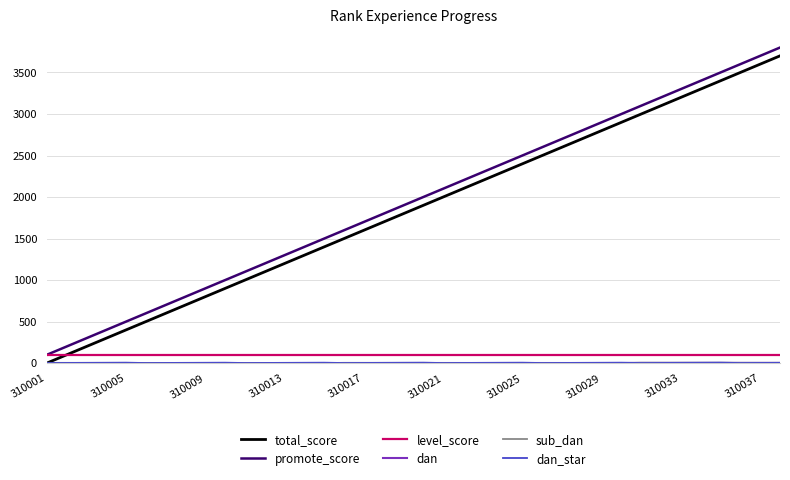

True or false: promote_score and total_score cross at least once.

False